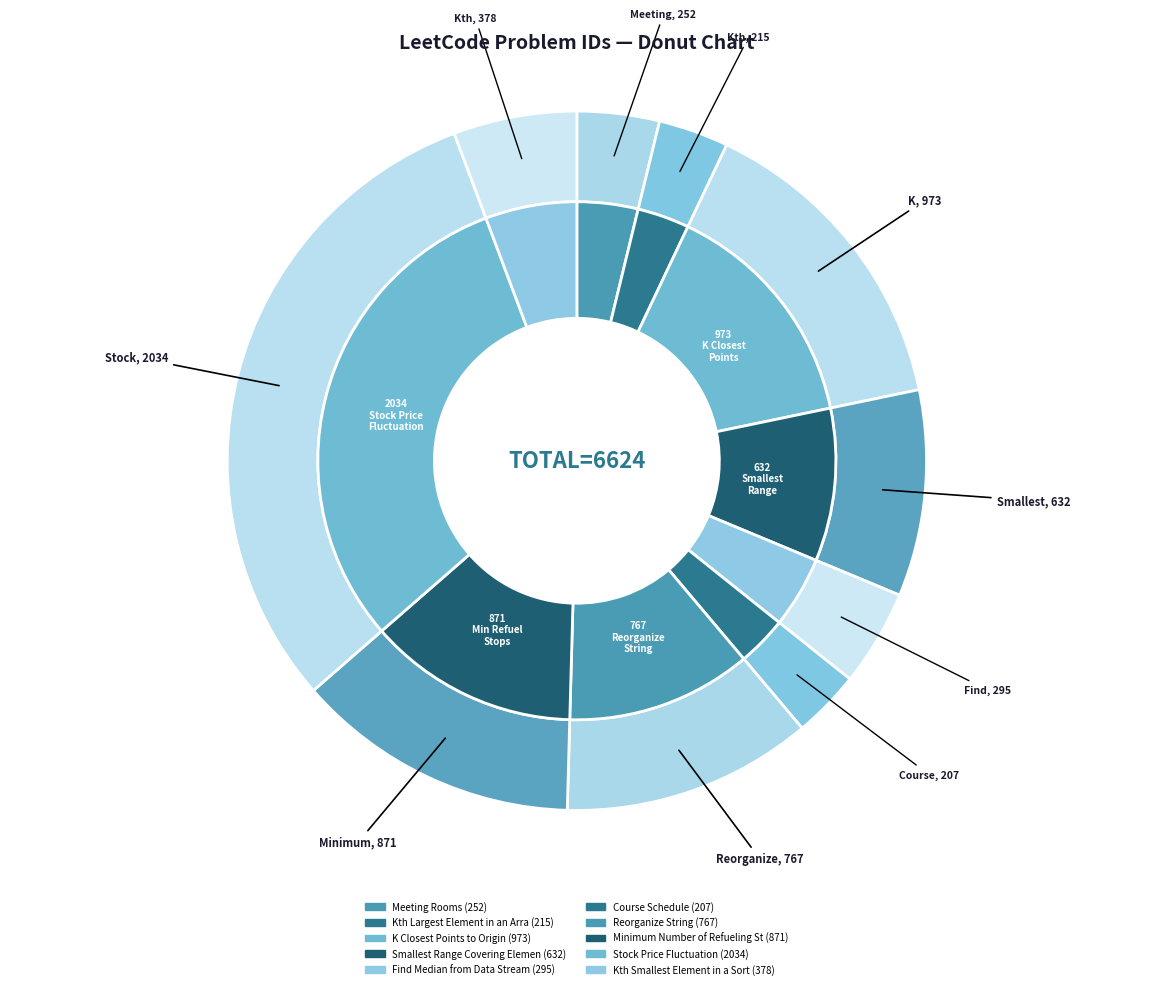

Do K Closest Points to Origin and Kth Largest Element in an Array together represent more than half of the pie?

No